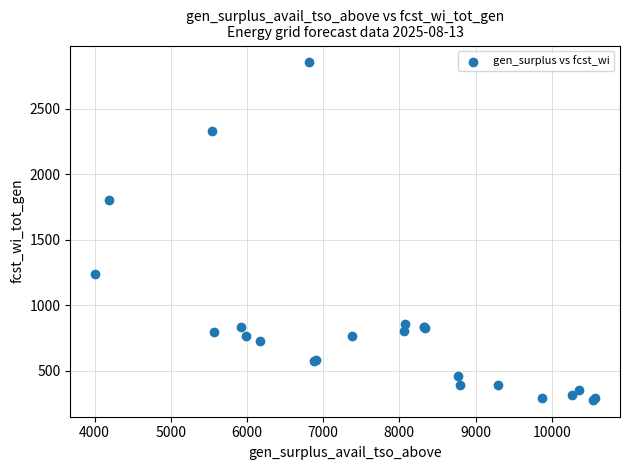

What Y value in the scatter plot is closest to 1567?

1803